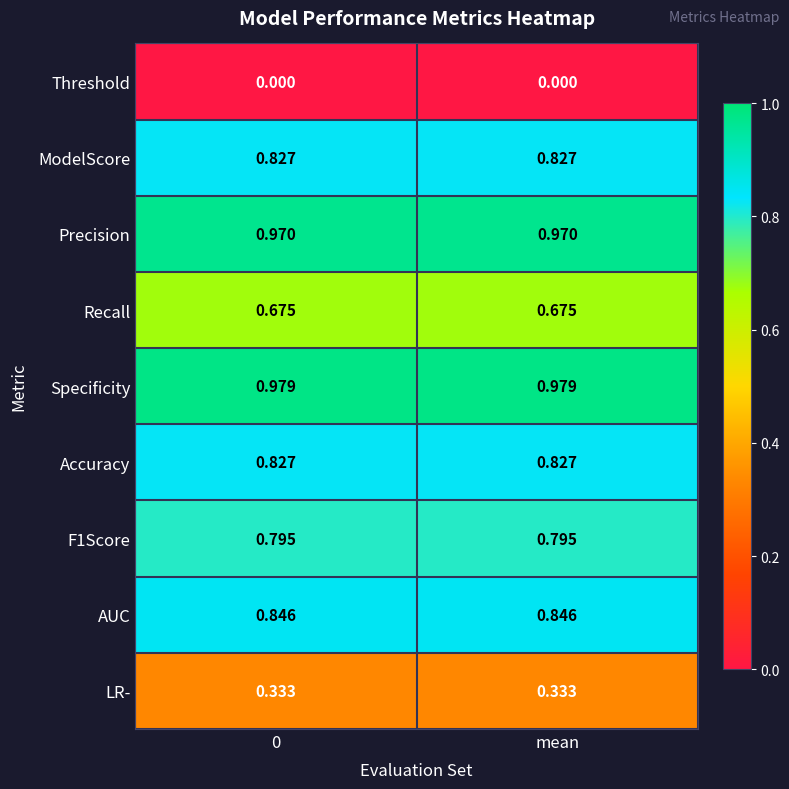

Which series has the largest total across all categories?

Specificity